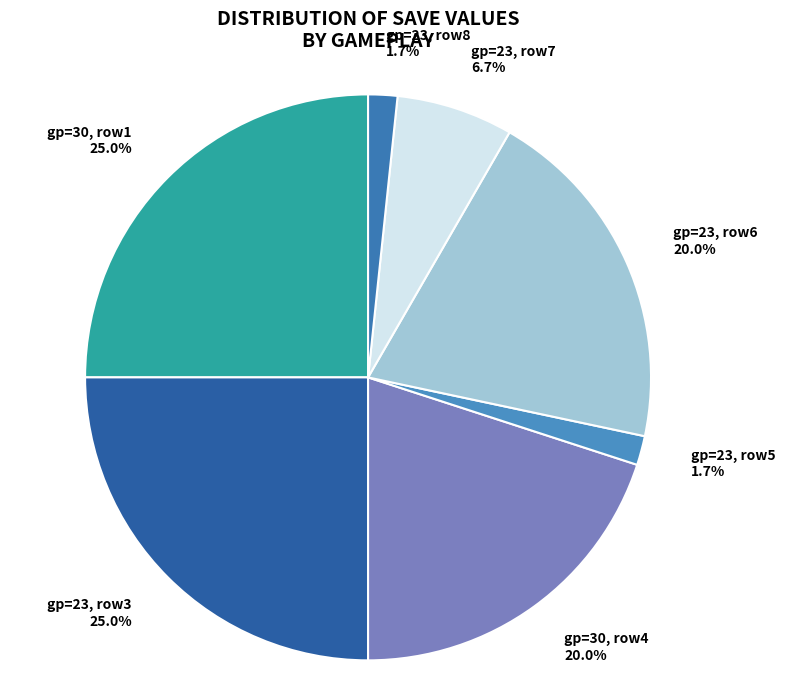

What is the total percentage of gp=23, row8 and gp=30, row4?

21.7%